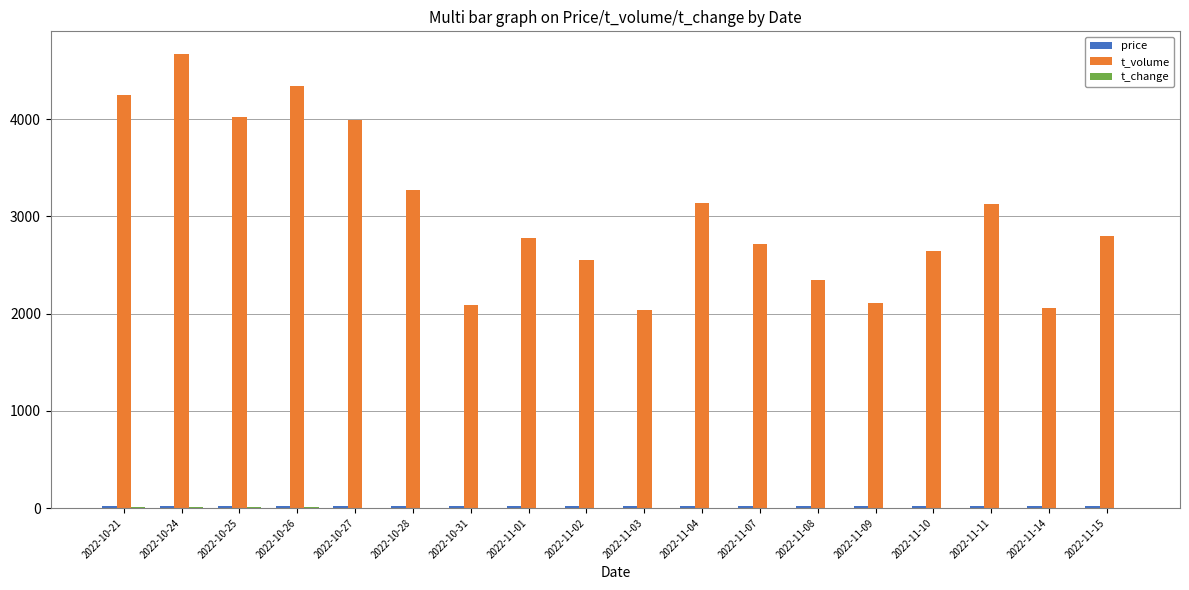

At which label is t_volume closest to 3353?

2022-10-28